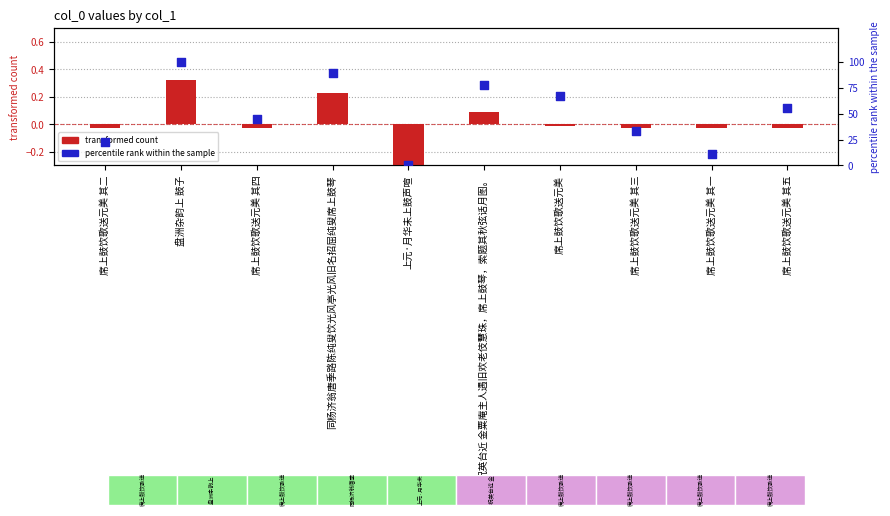

What are all the series names shown in the legend?

transformed count, percentile rank within the sample